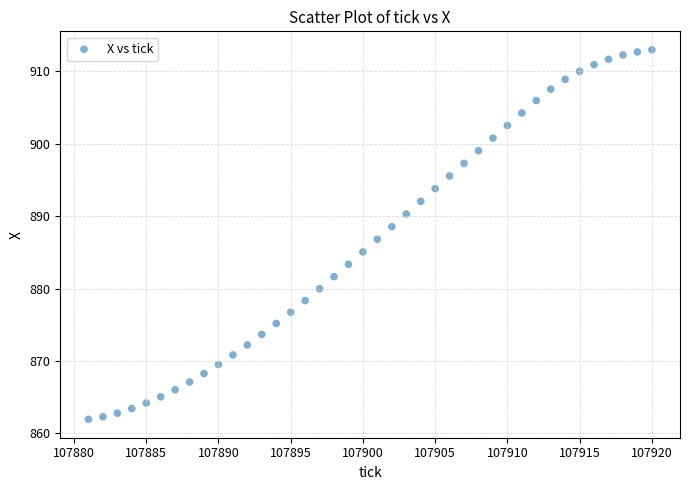

What is the range of X values (max minus min)?

39.0